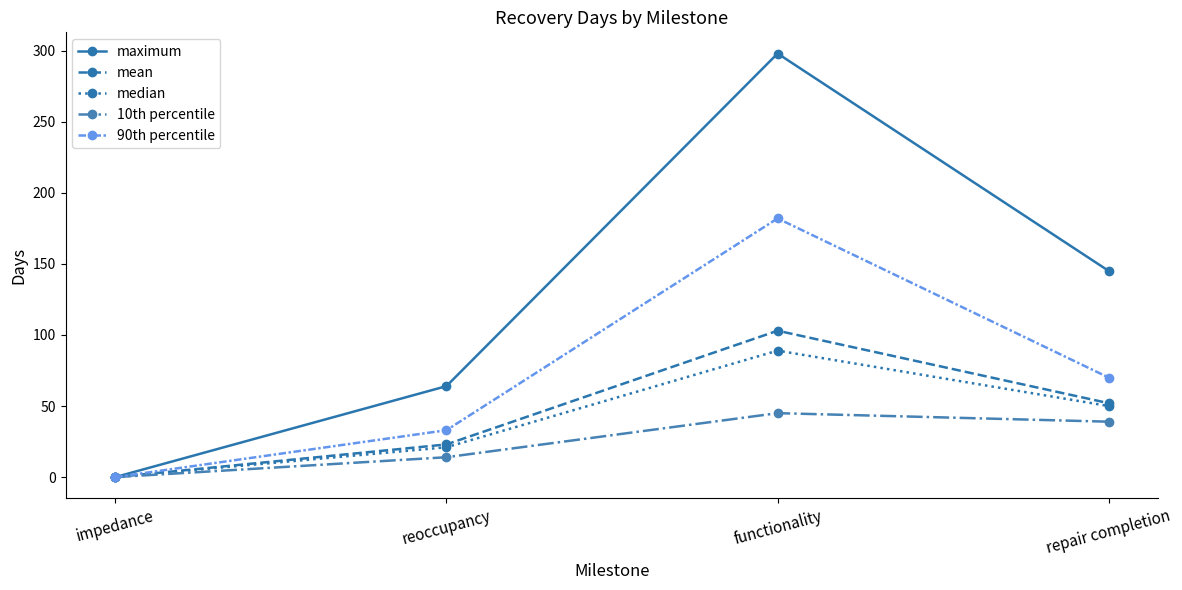

Rank the categories by 10th percentile value from lowest to highest.

impedance, reoccupancy, repair completion, functionality